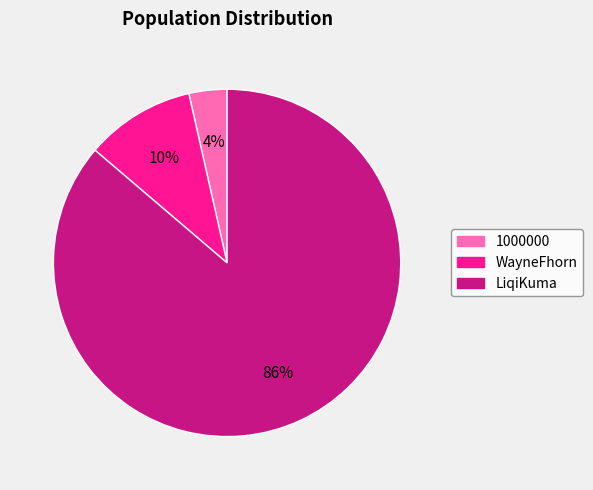

What percentage is the LiqiKuma slice, to the nearest percent?

86%